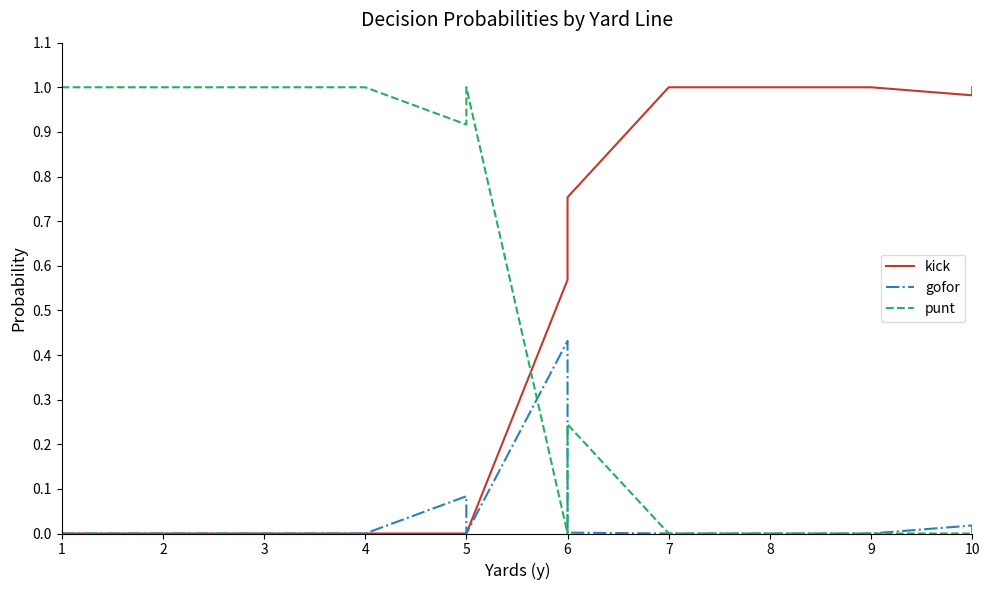

What is the difference between the maximum and minimum values in the gofor series?

0.4